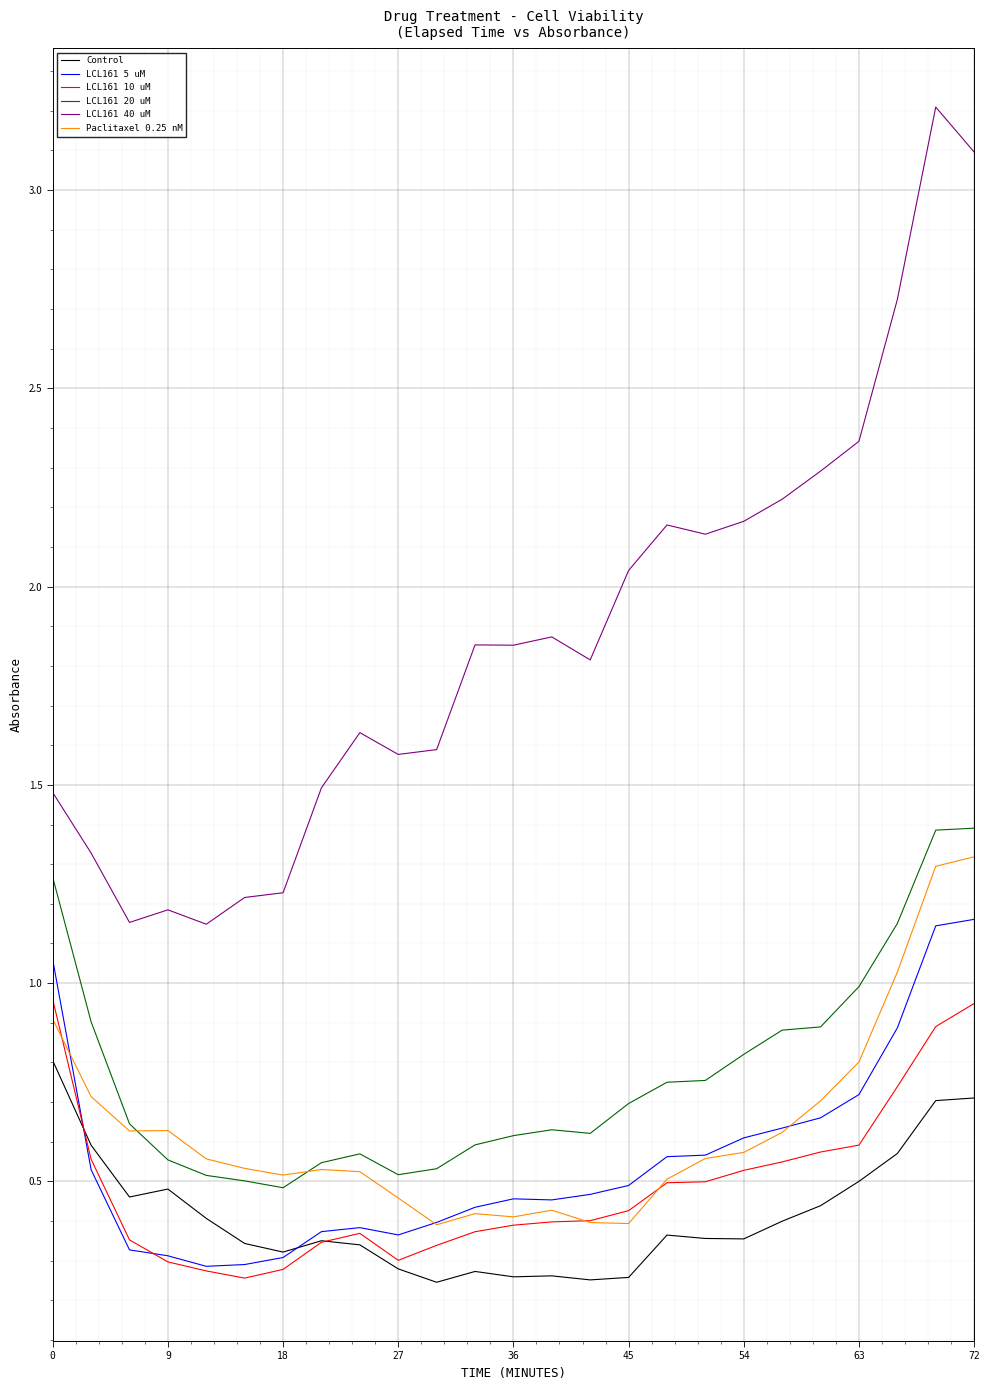

Which series has the largest total across all categories?

LCL161 40 uM